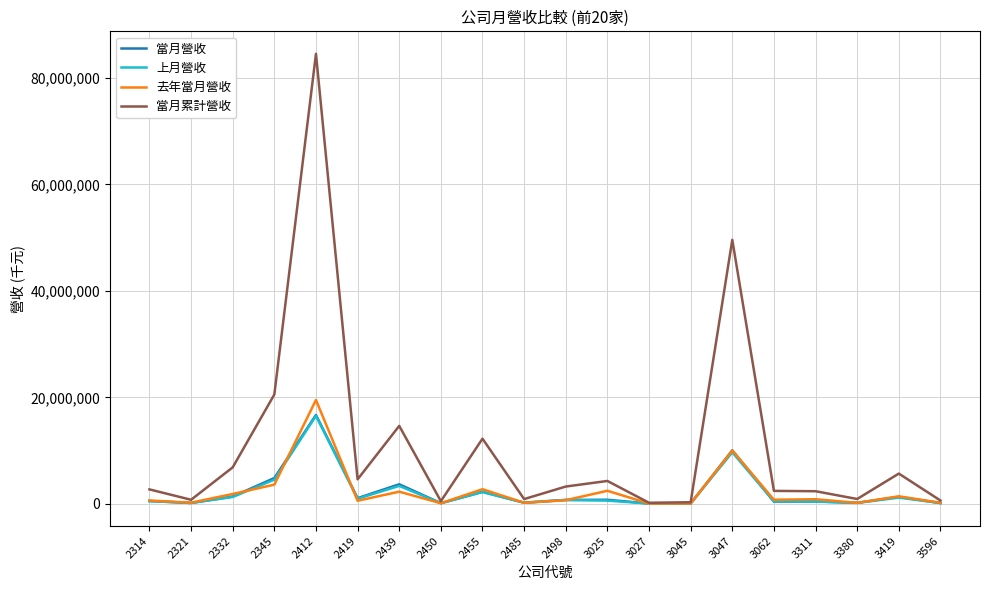

Is the value of 上月營收 at 3047 greater than the value of 去年當月營收 at 3045?

Yes